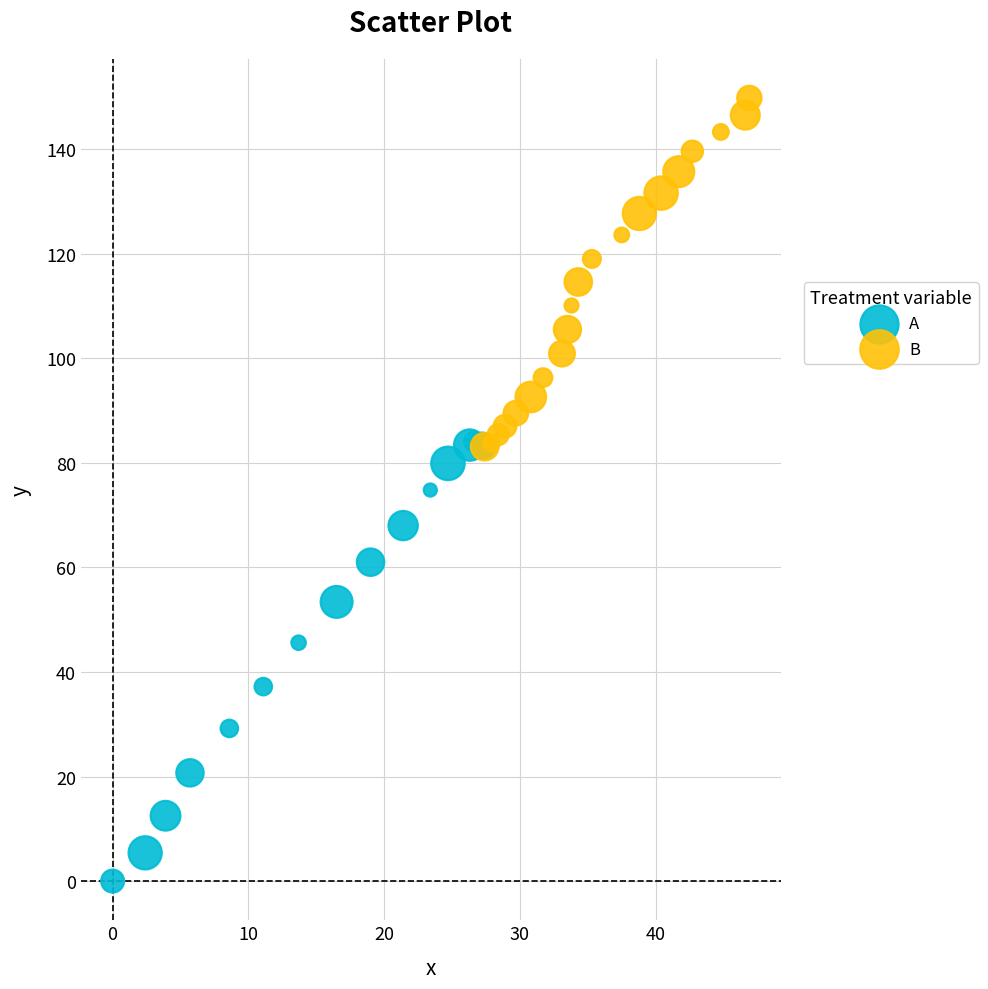

Which series has the largest Y range (max minus min)?

A